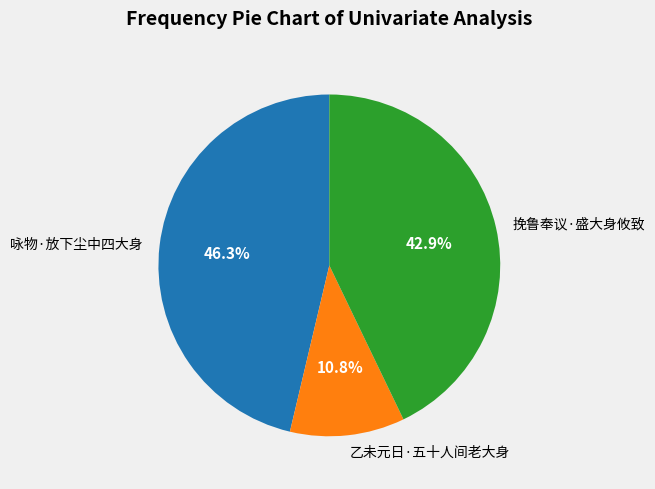

Count the number of slices in the pie.

3